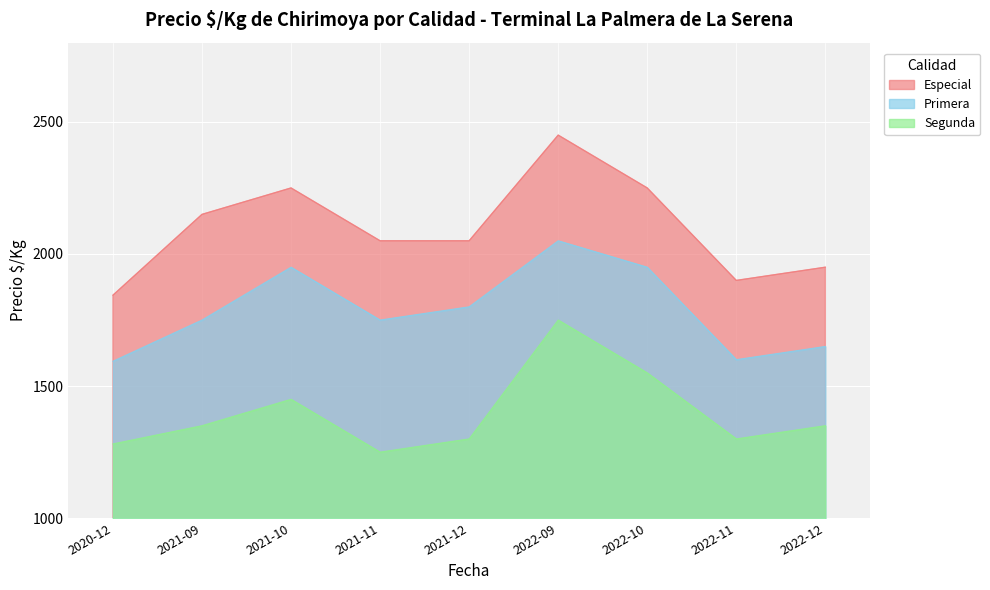

Is it true that Primera equals 1950 at 2022-10?

True